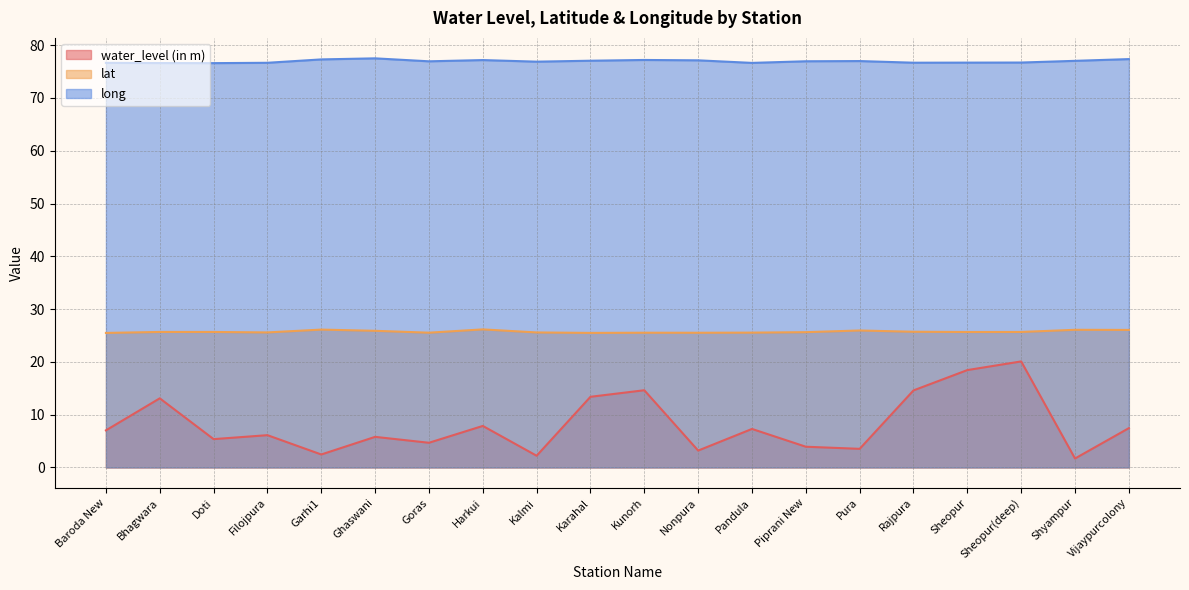

What is the maximum value shown in the chart?

77.5